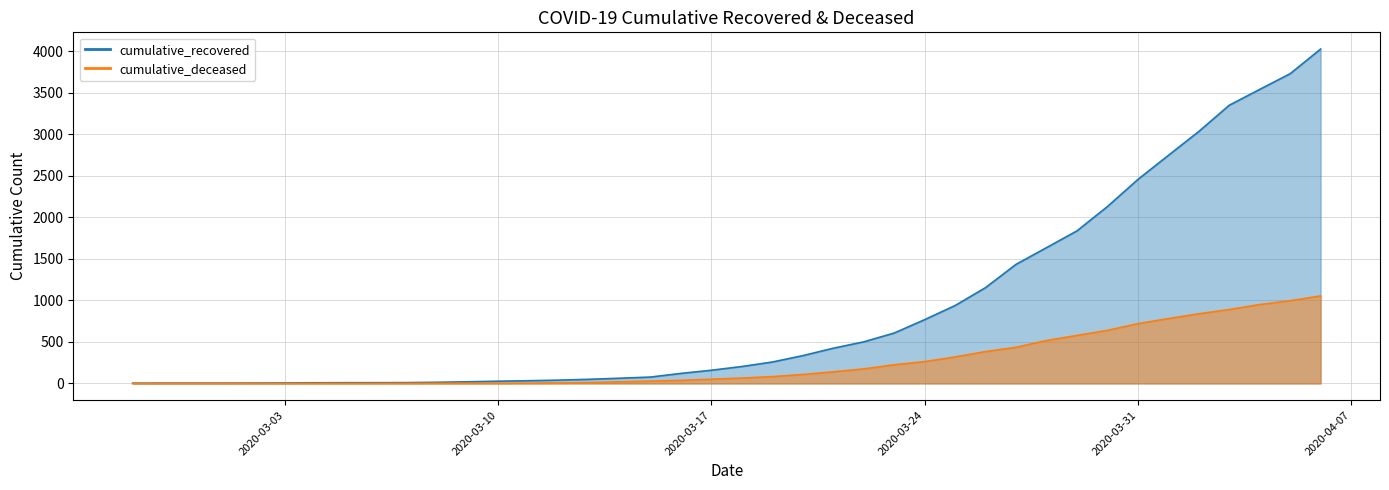

Reading right to left, list all the values displayed in this chart.

cumulative_recovered: 2020-04-06=4027	2020-04-05=3730	2020-04-04=3541	2020-04-03=3350	2020-04-02=3034	2020-04-01=2746	2020-03-31=2456	2020-03-30=2130	2020-03-29=1837	2020-03-28=1635	2020-03-27=1434	2020-03-26=1154	2020-03-25=938	2020-03-24=768	2020-03-23=607	2020-03-22=501	2020-03-21=424	2020-03-20=335	2020-03-19=258	2020-03-18=204	2020-03-17=159	2020-03-16=121	2020-03-15=77	2020-03-14=63	2020-03-13=50	2020-03-12=40	2020-03-11=33	2020-03-10=27	2020-03-09=20	2020-03-08=14	2020-03-07=10	2020-03-06=9	2020-03-05=9	2020-03-04=8	2020-03-03=6	2020-03-02=5	2020-03-01=4	2020-02-29=4	2020-02-28=4	2020-02-27=3
cumulative_deceased: 2020-04-06=1054	2020-04-05=996	2020-04-04=950	2020-04-03=890	2020-04-02=839	2020-04-01=781	2020-03-31=720	2020-03-30=639	2020-03-29=578	2020-03-28=517	2020-03-27=435	2020-03-26=384	2020-03-25=319	2020-03-24=263	2020-03-23=225	2020-03-22=175	2020-03-21=140	2020-03-20=108	2020-03-19=82	2020-03-18=65	2020-03-17=51	2020-03-16=37	2020-03-15=28	2020-03-14=20	2020-03-13=11	2020-03-12=6	2020-03-11=4	2020-03-10=2	2020-03-09=2	2020-03-08=2	2020-03-07=1	2020-03-06=0	2020-03-05=0	2020-03-04=0	2020-03-03=0	2020-03-02=0	2020-03-01=0	2020-02-29=0	2020-02-28=0	2020-02-27=0